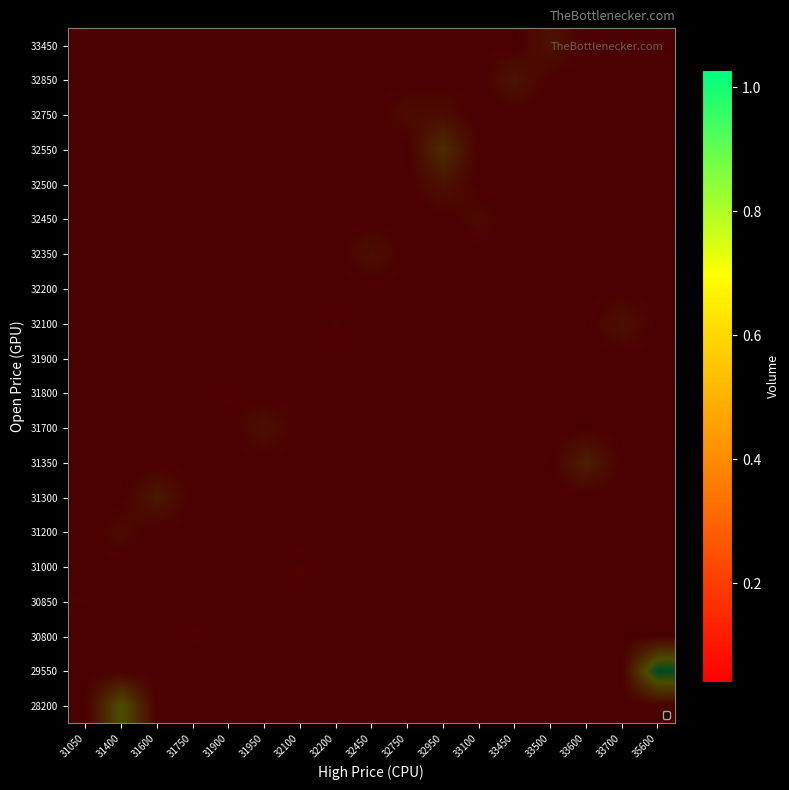

Reading left to right, transcribe all the data shown in this chart.

row_0: 41446	730309	41446	41446	41446	41446	41446	41446	41446	41446	41446	41446	41446	41446	41446	41446	41446
row_1: 41446	41446	41446	41446	41446	41446	41446	41446	41446	41446	41446	41446	41446	41446	41446	41446	1028054
row_2: 41446	41446	41446	68962	41446	41446	41446	41446	41446	41446	41446	41446	41446	41446	41446	41446	41446
row_3: 63711	41446	41446	41446	41446	41446	41446	41446	41446	41446	41446	41446	41446	41446	41446	41446	41446
row_4: 41446	41446	41446	41446	41446	41446	86210	41446	41446	41446	41446	41446	41446	41446	41446	41446	41446
row_5: 41446	127834	41446	41446	41446	41446	41446	41446	41446	41446	41446	41446	41446	41446	41446	41446	41446
row_6: 41446	41446	249722	41446	41446	41446	41446	41446	41446	41446	41446	41446	41446	41446	41446	41446	41446
row_7: 41446	41446	41446	41446	41446	41446	41446	41446	41446	41446	41446	41446	41446	41446	312772	41446	41446
row_8: 41446	41446	41446	41446	41446	175385	41446	41446	41446	41446	41446	41446	41446	41446	41446	41446	41446
row_9: 41446	41446	41446	41446	71442	41446	41446	41446	41446	41446	41446	41446	41446	41446	41446	41446	41446
row_10: 41446	41446	41446	41446	41446	41446	41446	56402	41446	41446	41446	41446	41446	41446	41446	41446	41446
row_11: 41446	41446	41446	41446	41446	41446	41446	89718	41446	41446	41446	41446	41446	41446	41446	188883	41446
row_12: 41446	41446	41446	41446	41446	41446	41446	41446	41446	41446	41446	41446	41446	41446	41446	41446	41446
row_13: 41446	41446	41446	41446	41446	41446	41446	41446	175311	41446	41446	41446	41446	41446	41446	41446	41446
row_14: 41446	41446	41446	41446	41446	41446	41446	41446	41446	41446	41446	119733	41446	41446	41446	41446	41446
row_15: 41446	41446	41446	41446	41446	41446	41446	41446	41446	41446	198133	41446	41446	41446	41446	41446	41446
row_16: 41446	41446	41446	41446	41446	41446	41446	41446	41446	41446	424719	41446	41446	41446	41446	41446	41446
row_17: 41446	41446	41446	41446	41446	41446	41446	41446	41446	134397	142123	41446	41446	41446	41446	41446	41446
row_18: 41446	41446	41446	41446	41446	41446	41446	41446	41446	41446	41446	41446	217854	41446	41446	41446	41446
row_19: 41446	41446	41446	41446	41446	41446	41446	41446	41446	41446	41446	41446	41446	207581	41446	41446	41446